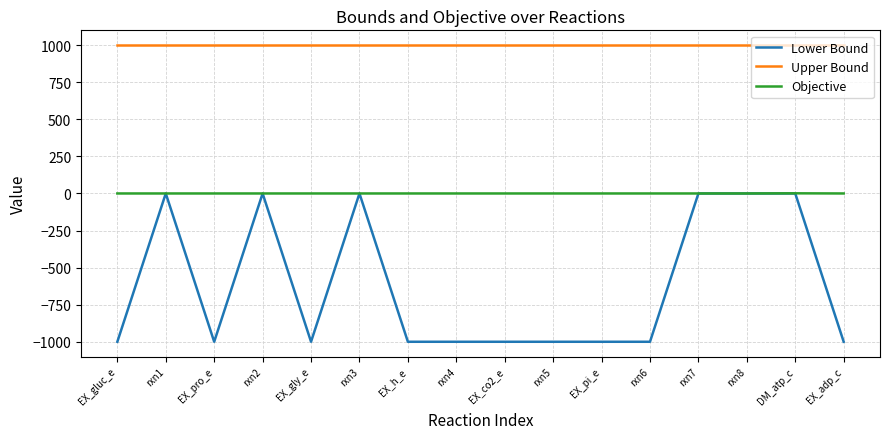

The value of Upper Bound at EX_pro_e is 1000. True or false?

True